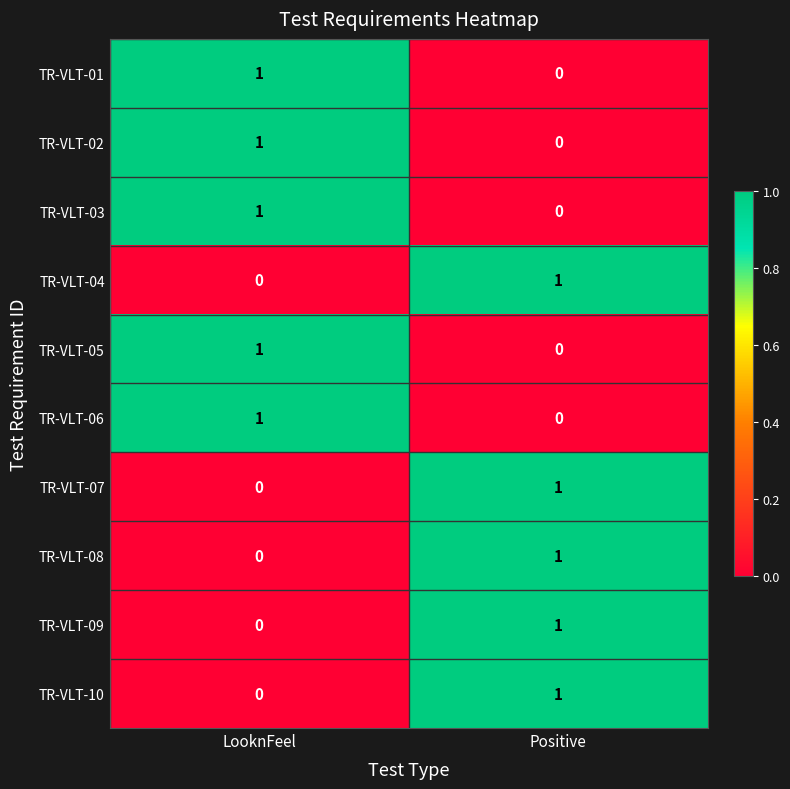

Which category has the highest value in the TR-VLT-10 series?

Positive